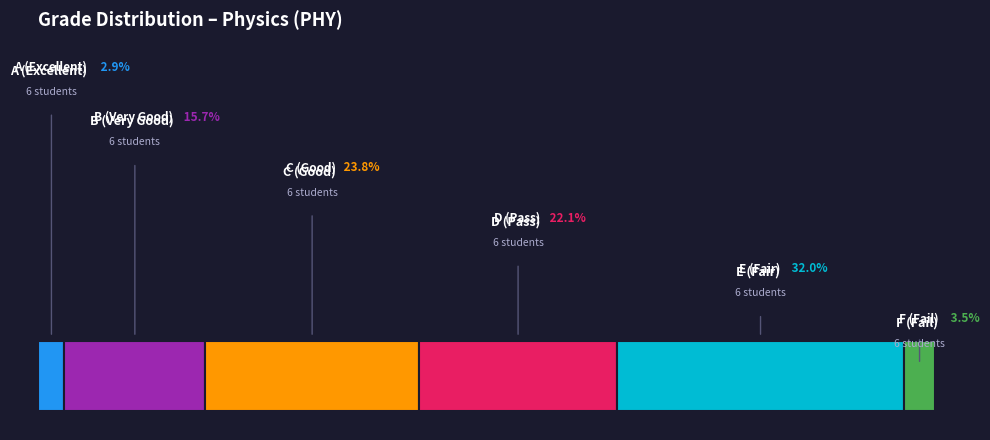

Do E and D together represent more than half of the pie?

Yes